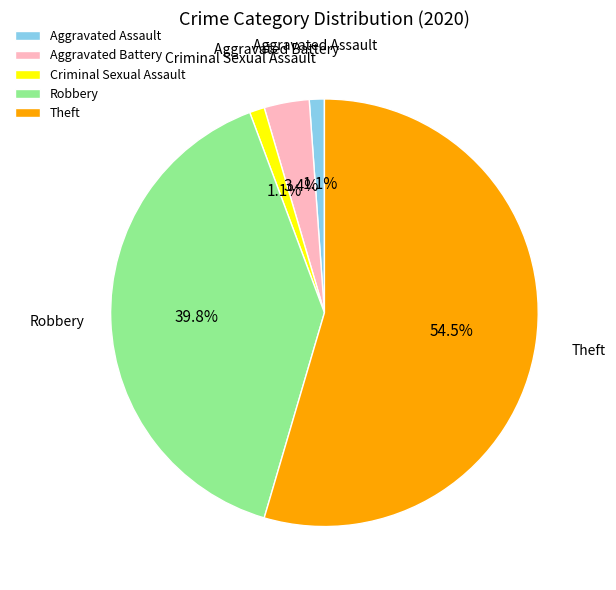

Is there a majority slice in this chart?

Yes